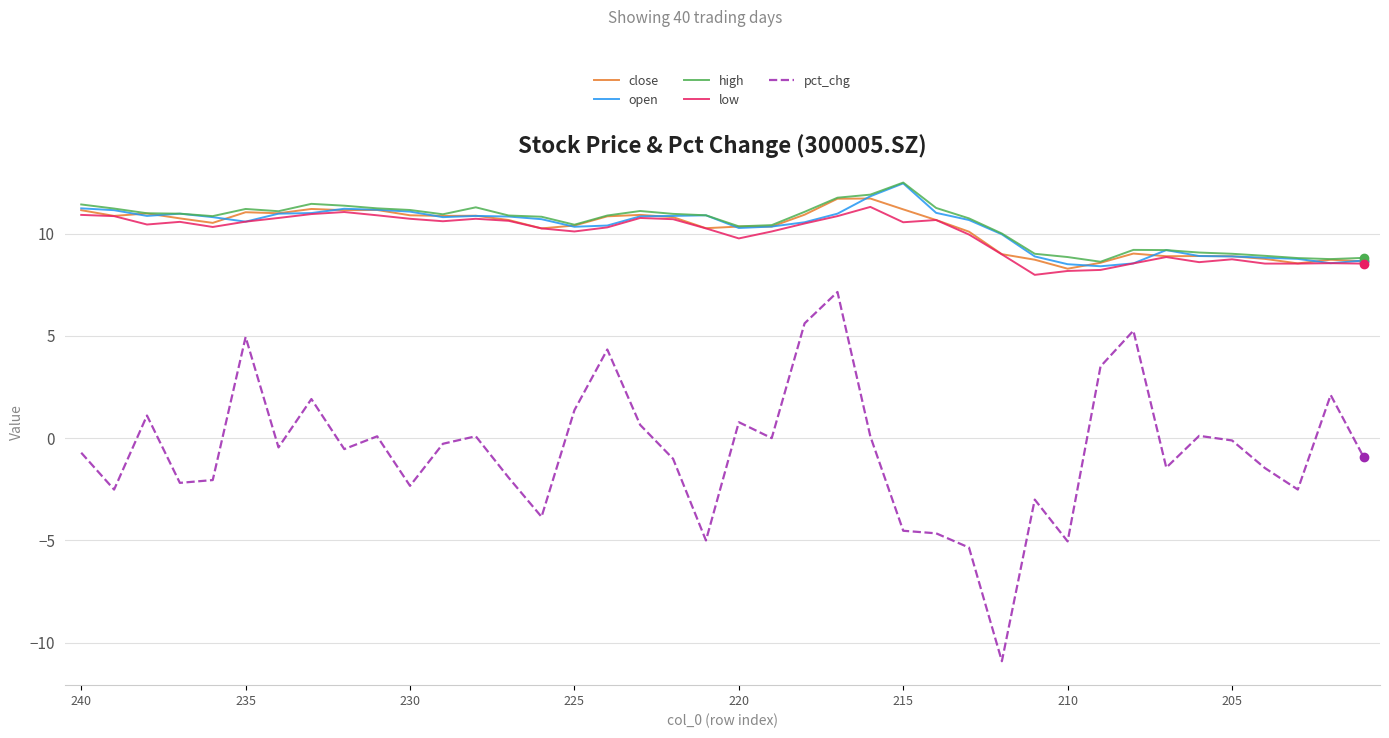

True or false: close and pct_chg cross at least once.

False